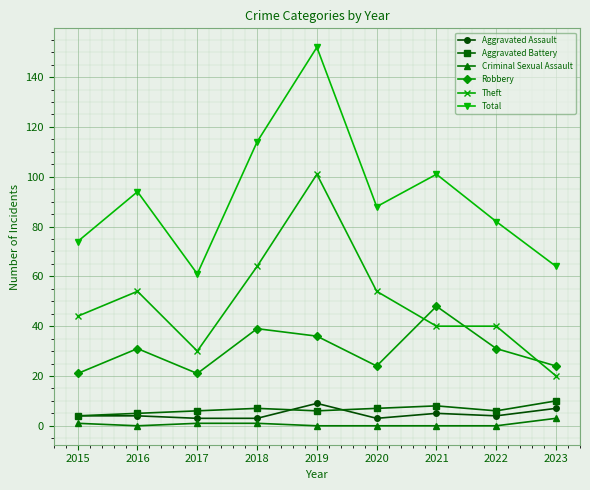

What is the difference between the highest and lowest values at 2015?

73